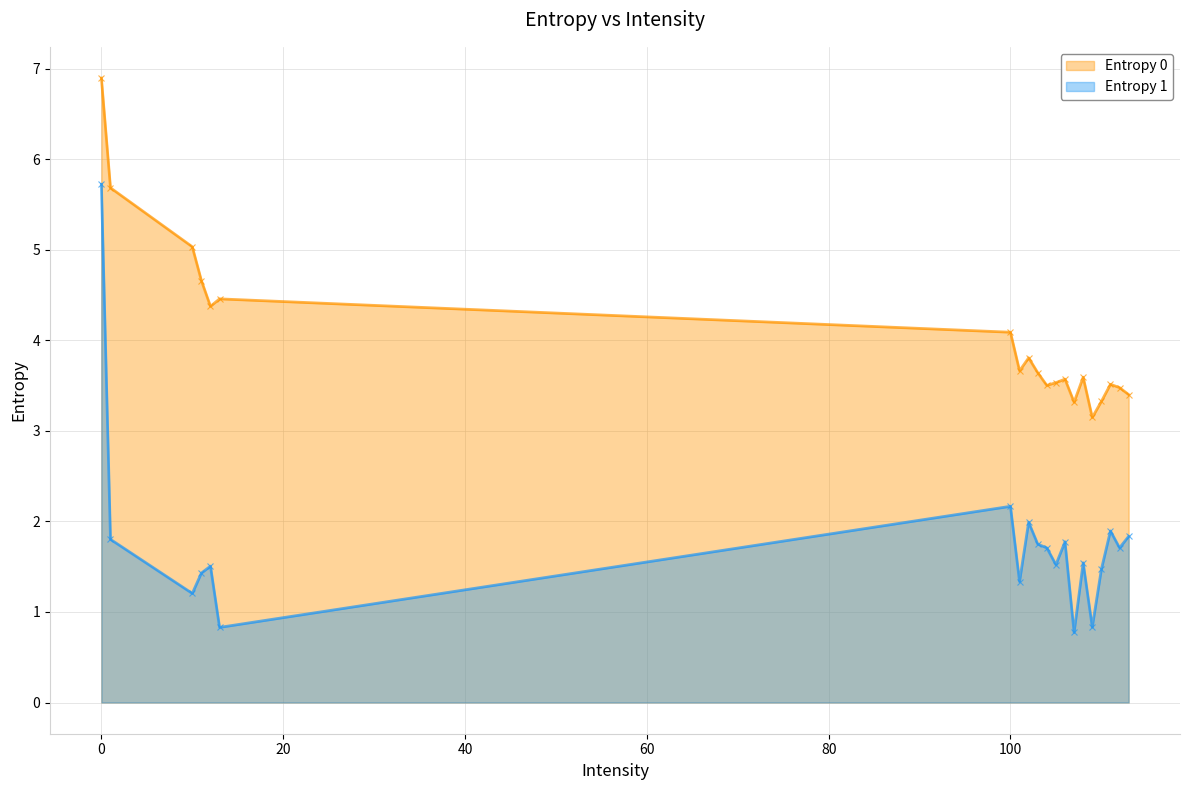

Rank the series by their maximum value, from lowest to highest.

Entropy 1, Entropy 0